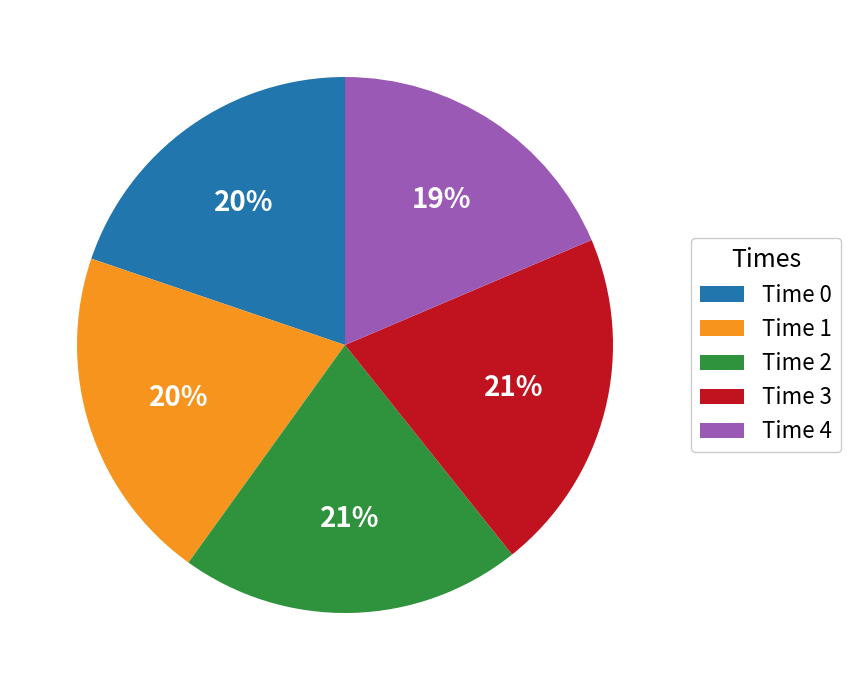

Is there a majority slice in this chart?

No